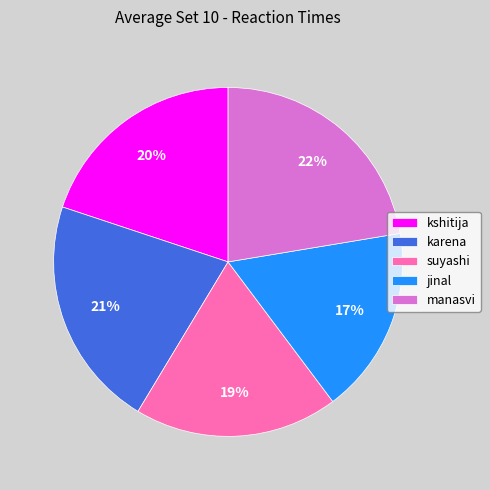

How many slices are in this pie chart?

5